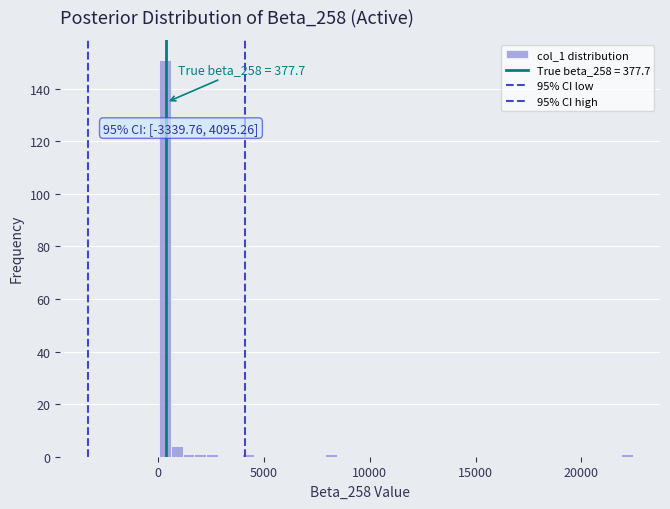

Read against the x-axis, roughly where is the centre of the tallest bar?

500